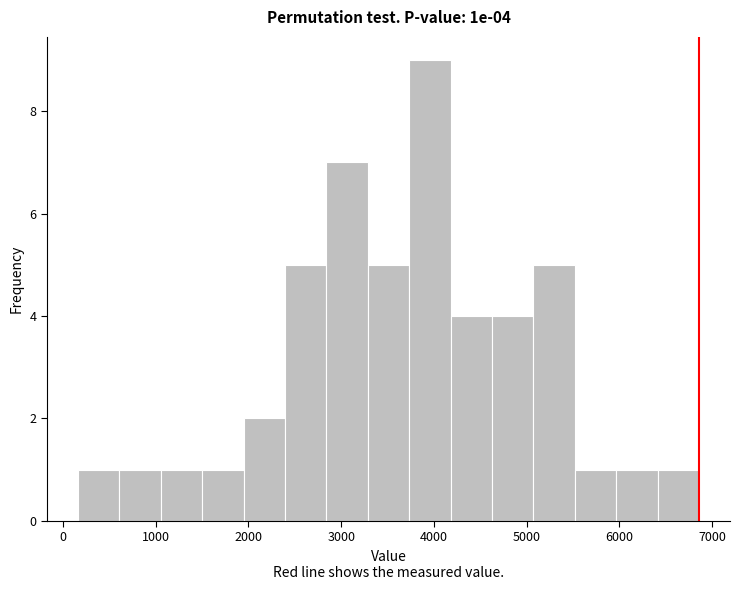

Over which range of the x-axis is the bar tallest?

3700 to 4200